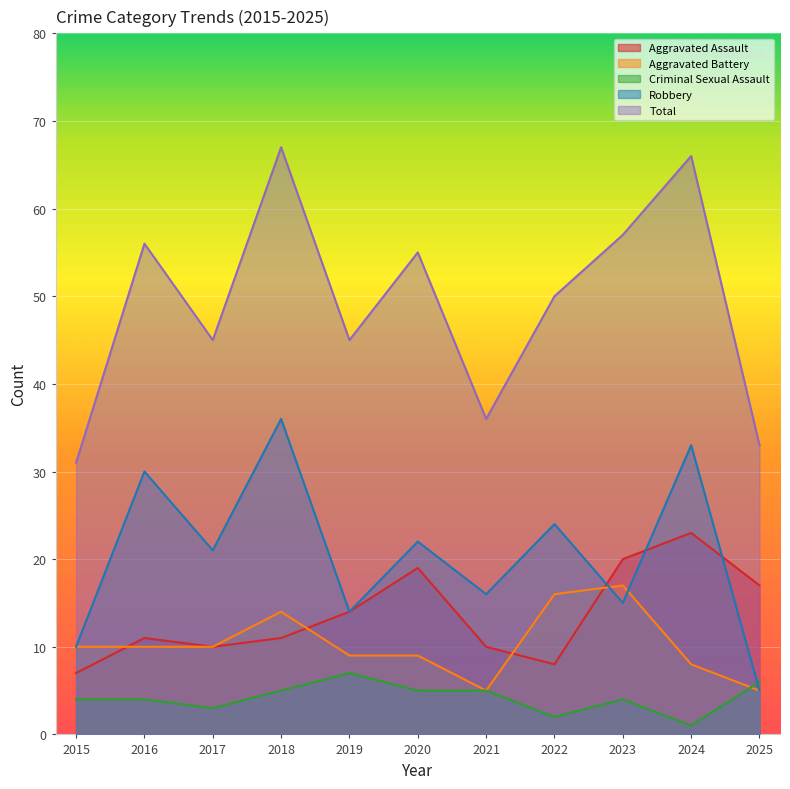

At how many categories does at least one series exceed 4?

11